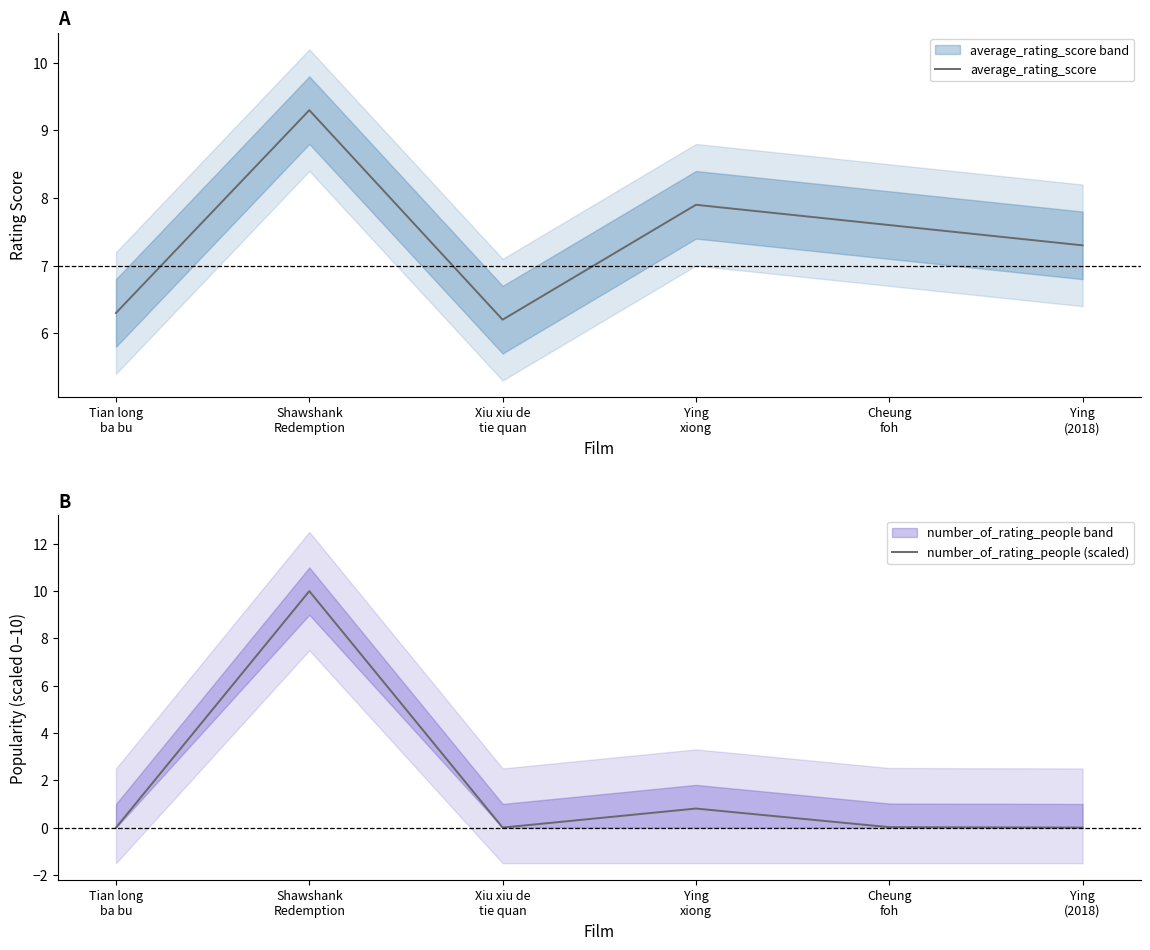

How many times do average_rating_score and number_of_rating_people (scaled) cross each other?

2